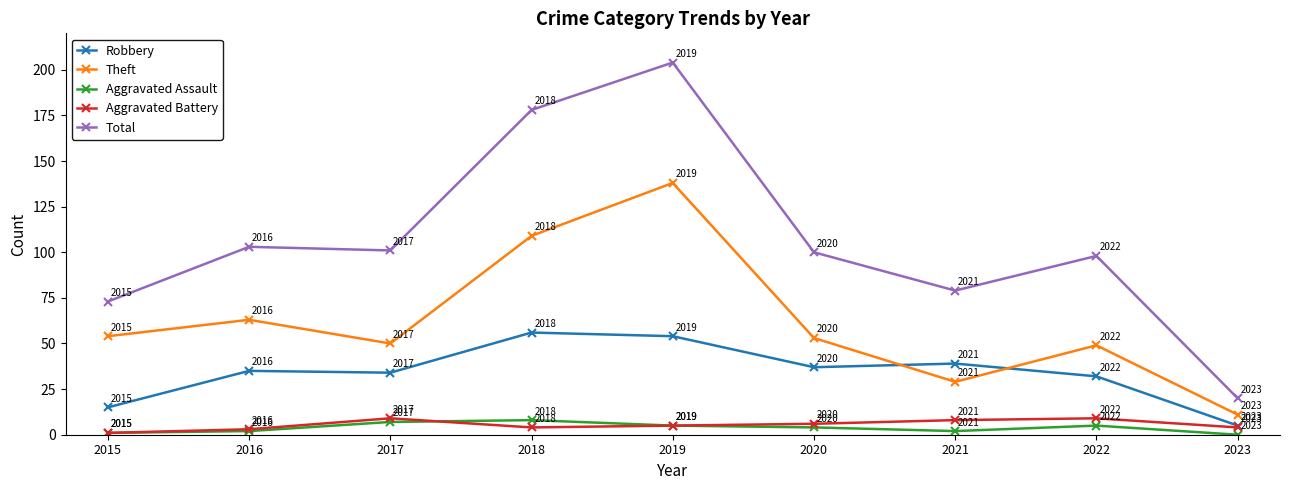

True or false: Aggravated Battery has more than 1 interior local peaks.

True